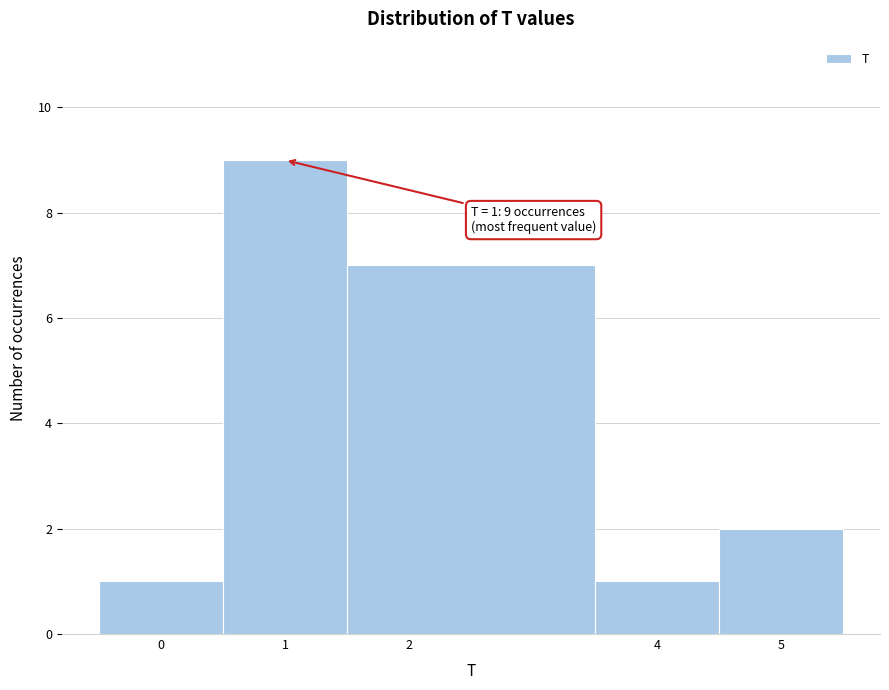

Over which range of the x-axis is the bar tallest?

0.5 to 1.5